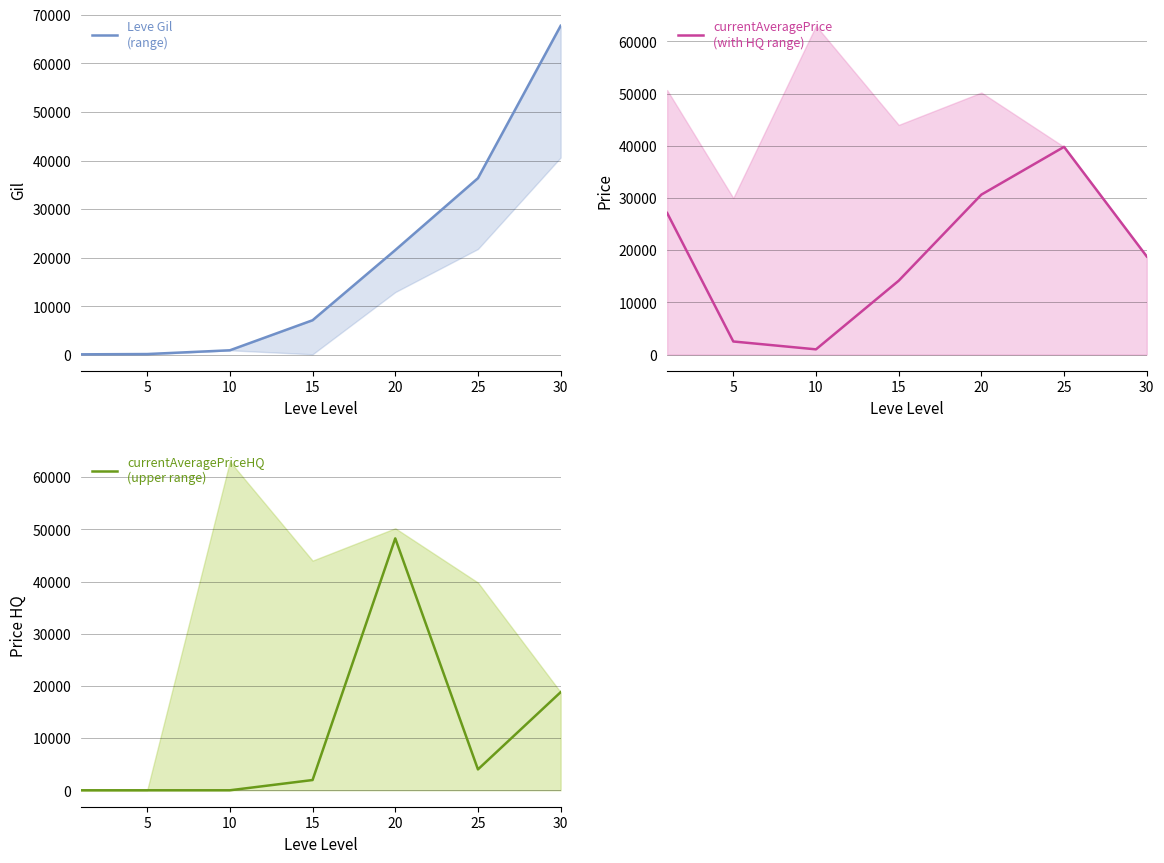

Between which two adjacent categories do Leve Gil and currentAveragePriceHQ first intersect?

15 and 20